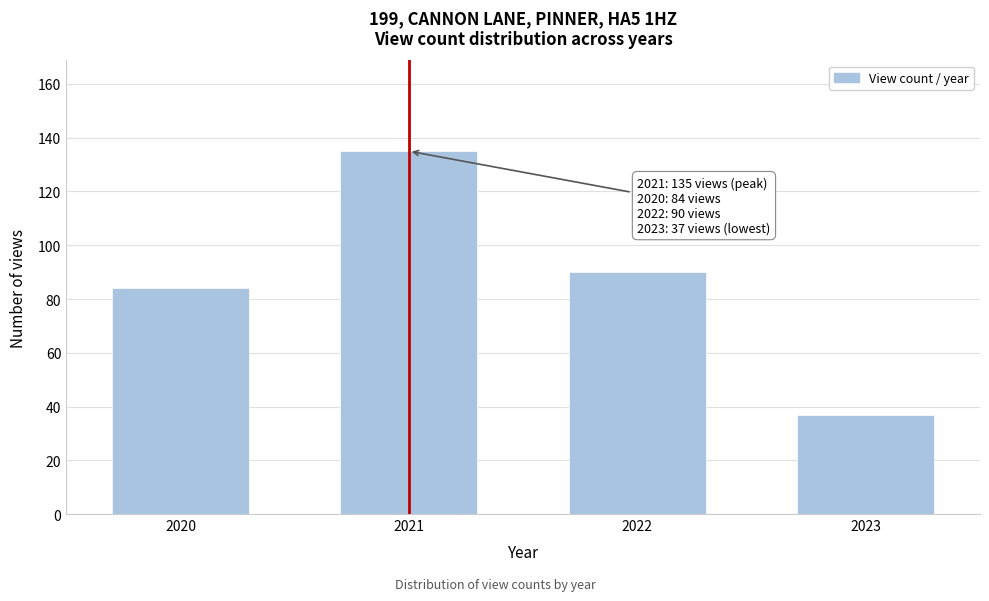

Reading left to right, list all the values displayed in this chart.

84	135	90	37